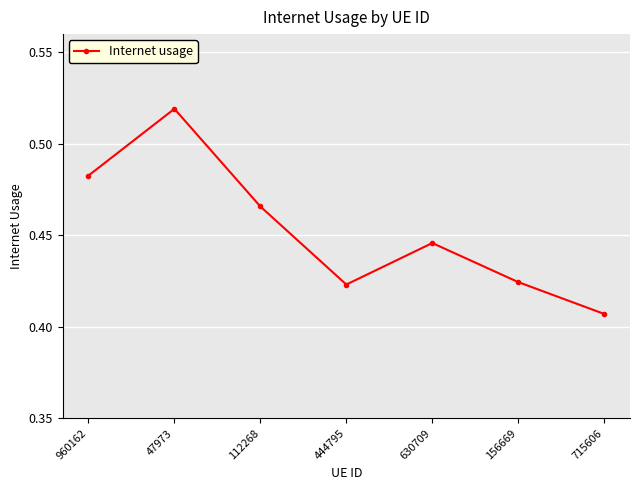

Where is the first local minimum?

444795